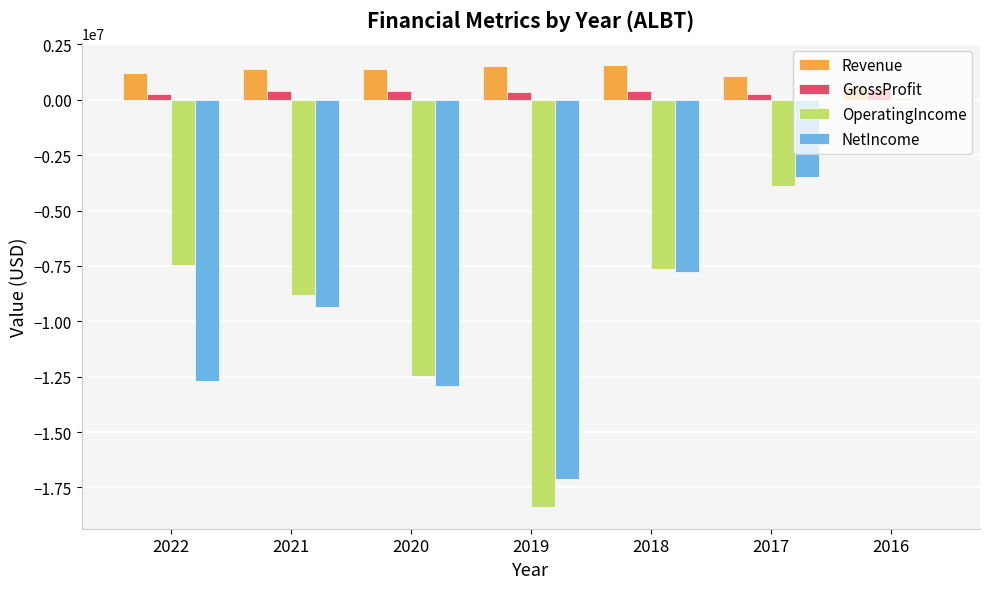

Which series has the largest total across all categories?

Revenue